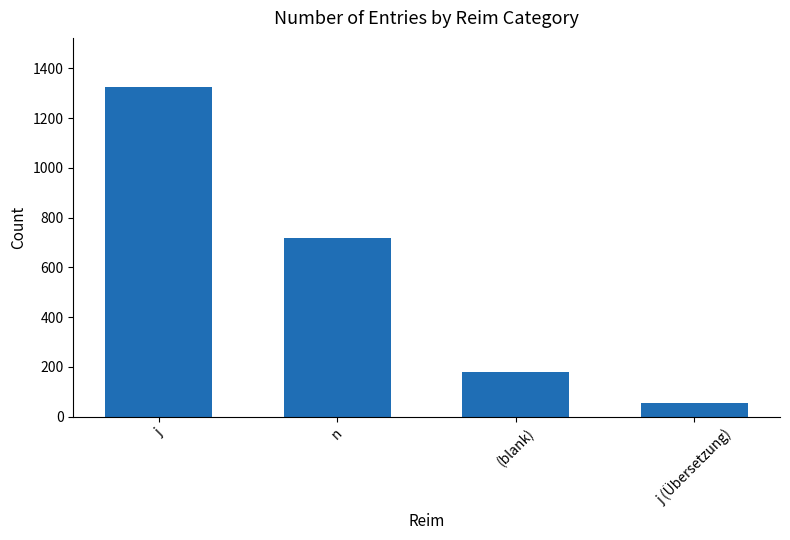

Where does the data first go above 716?

j